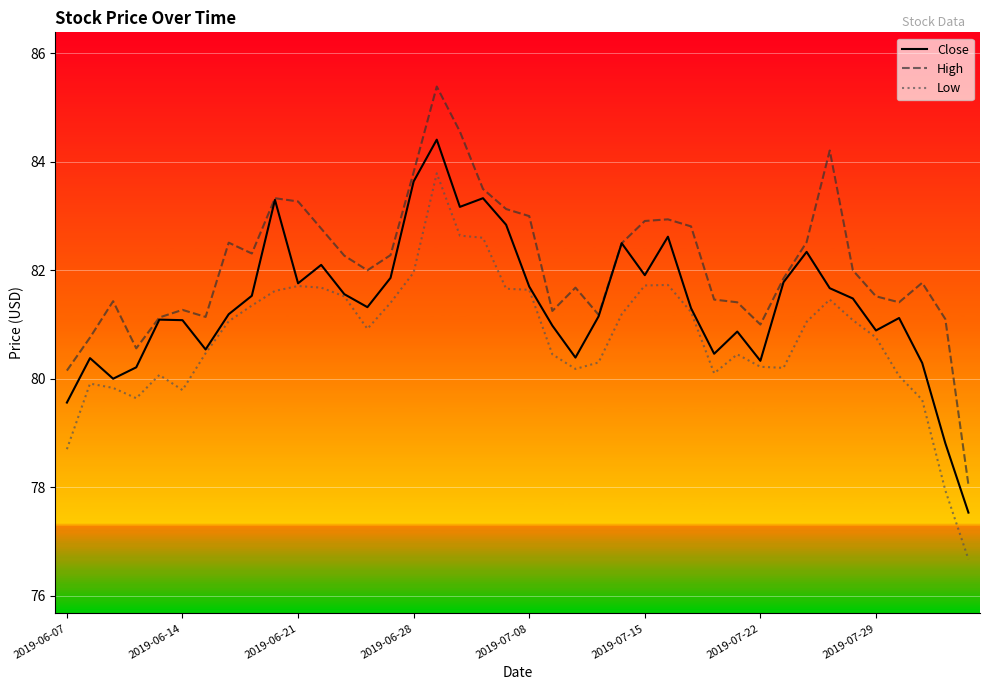

True or false: Low and High intersect in this chart.

False